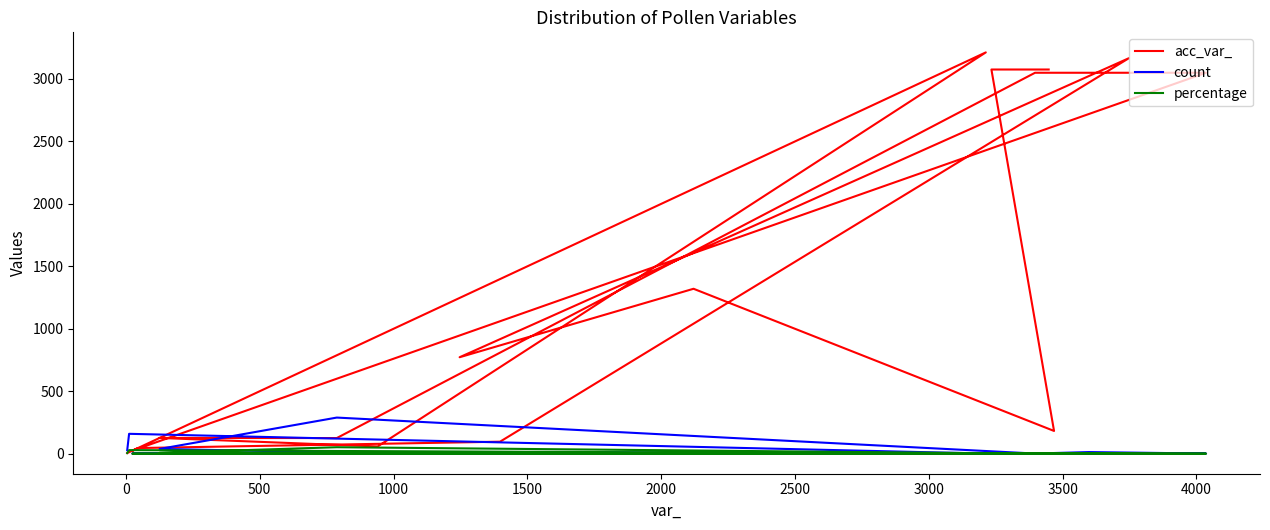

Rank the series by their maximum value, from highest to lowest.

acc_var_, count, percentage